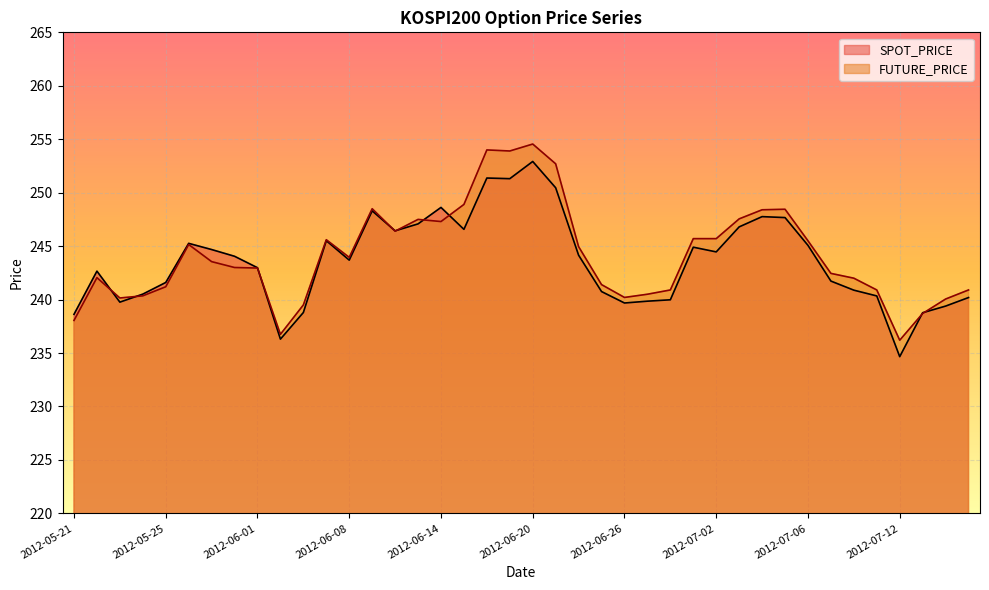

Where is FUTURE_PRICE nearest to the value 245?

2012-06-22